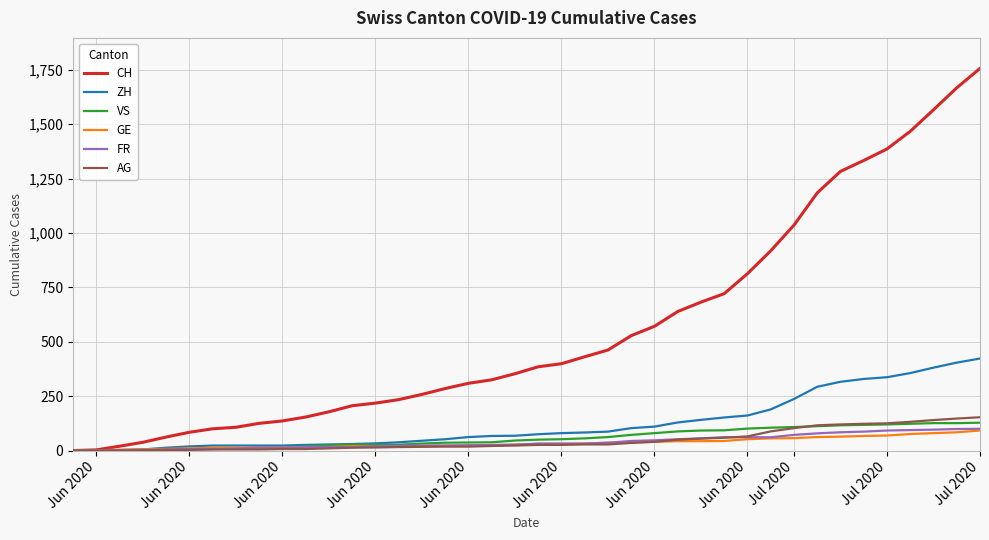

What is the maximum value for AG?

153